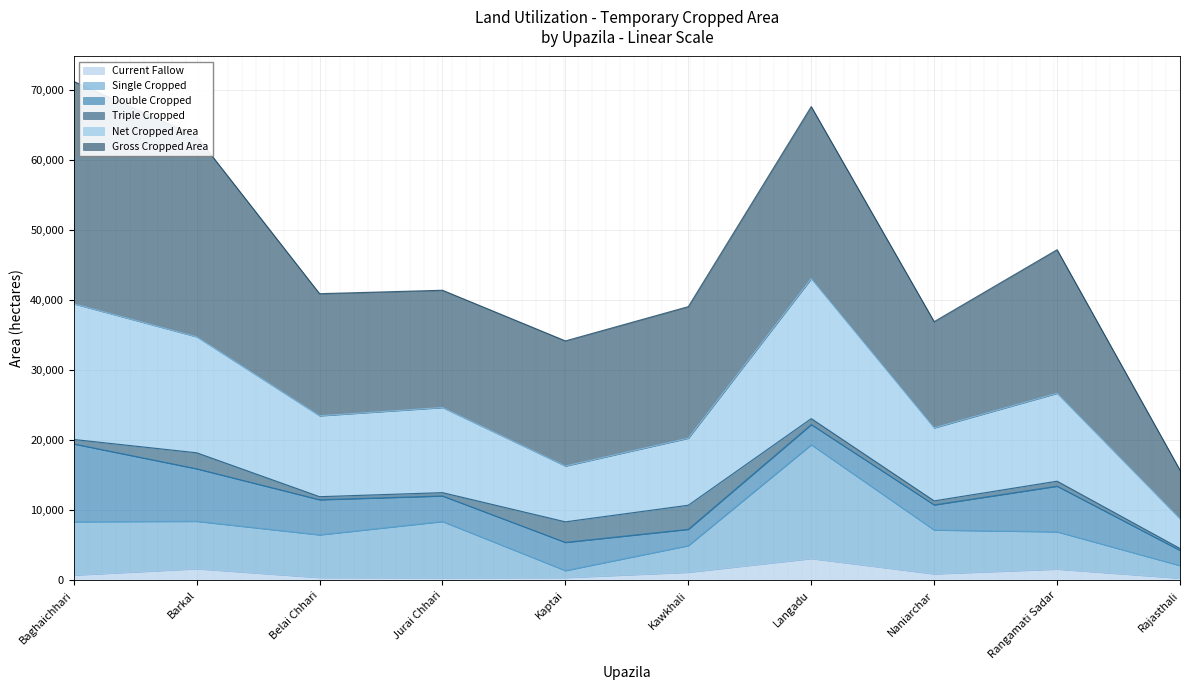

What is the smallest value displayed?

326